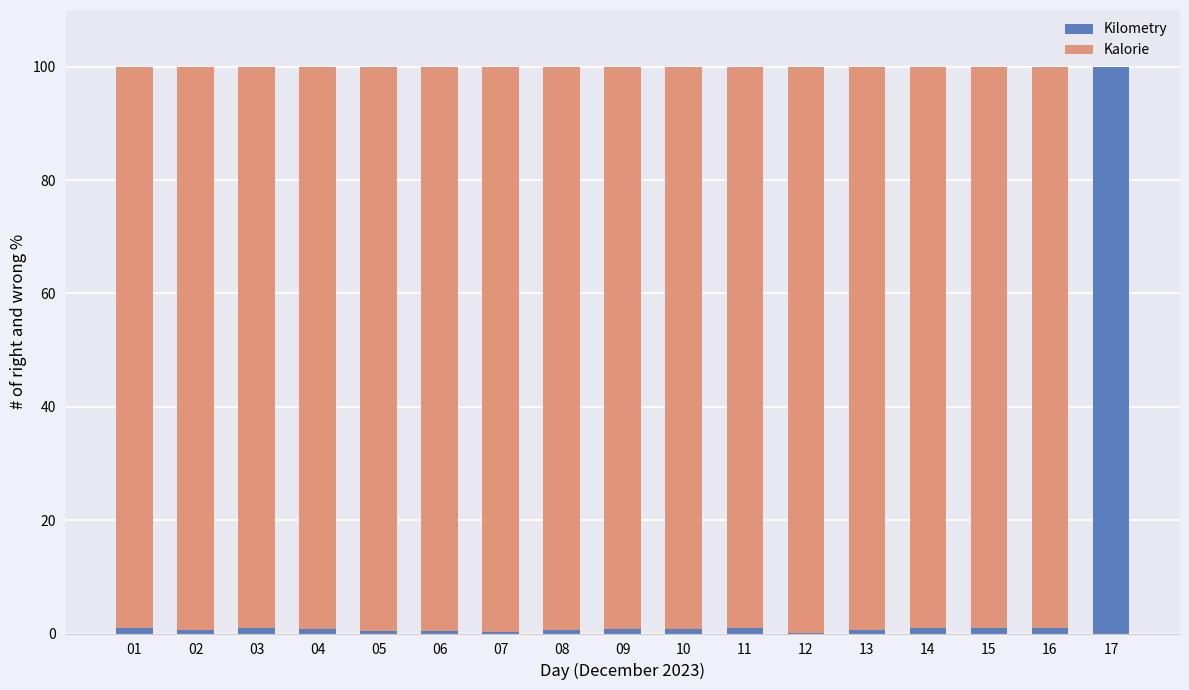

Are the bars grouped side by side (vs. stacked)?

No